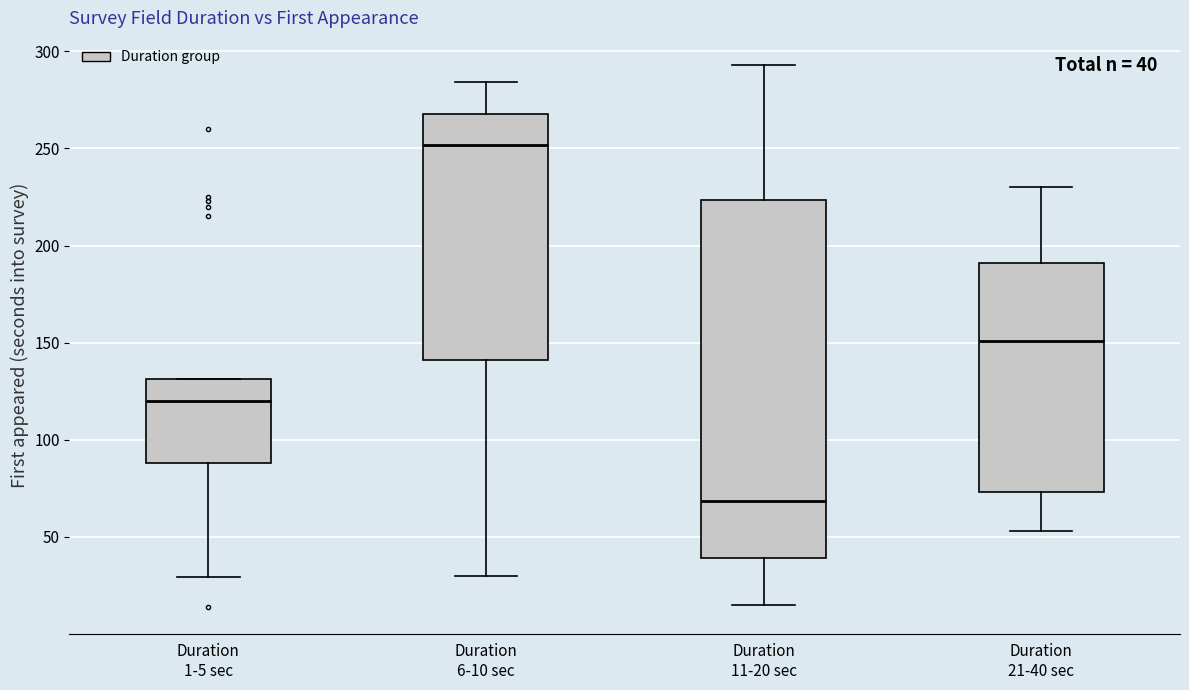

Which box is the tallest, from its lower edge to its upper edge?

Duration 11-20 sec